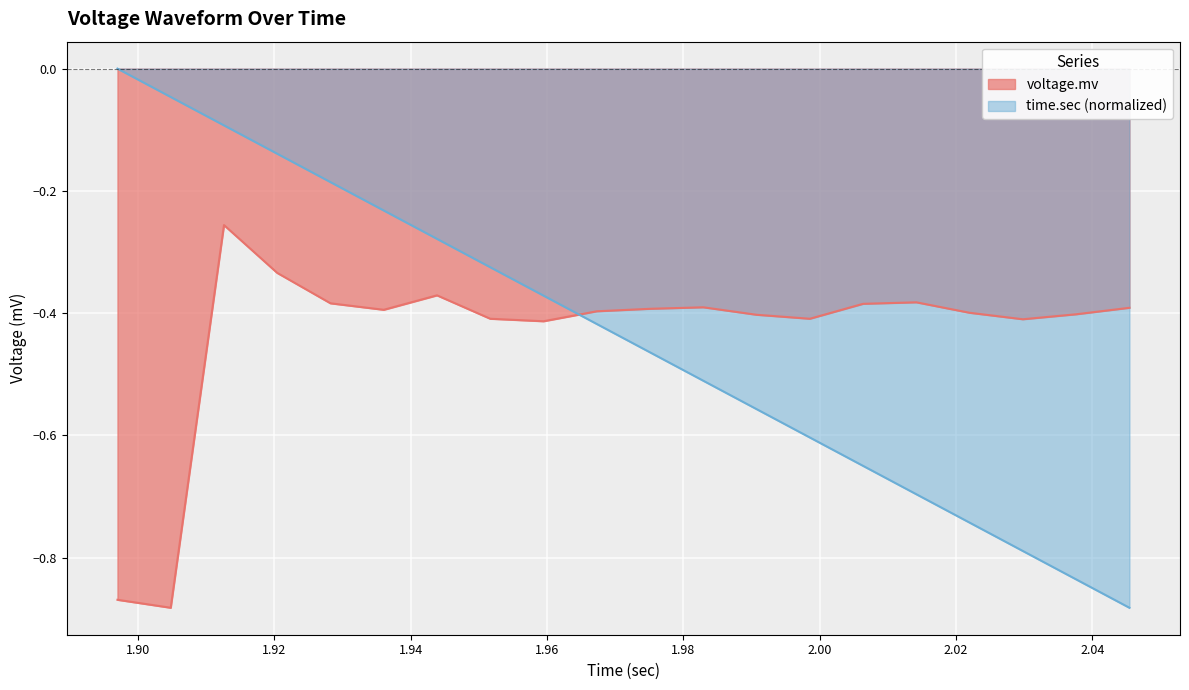

Rank the series by their average value, from highest to lowest.

voltage.mv line, time.sec (normalized) line